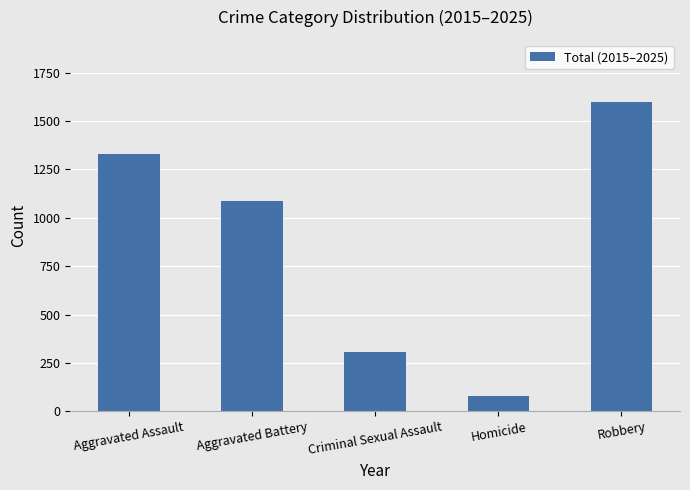

What position from the right is Robbery?

1